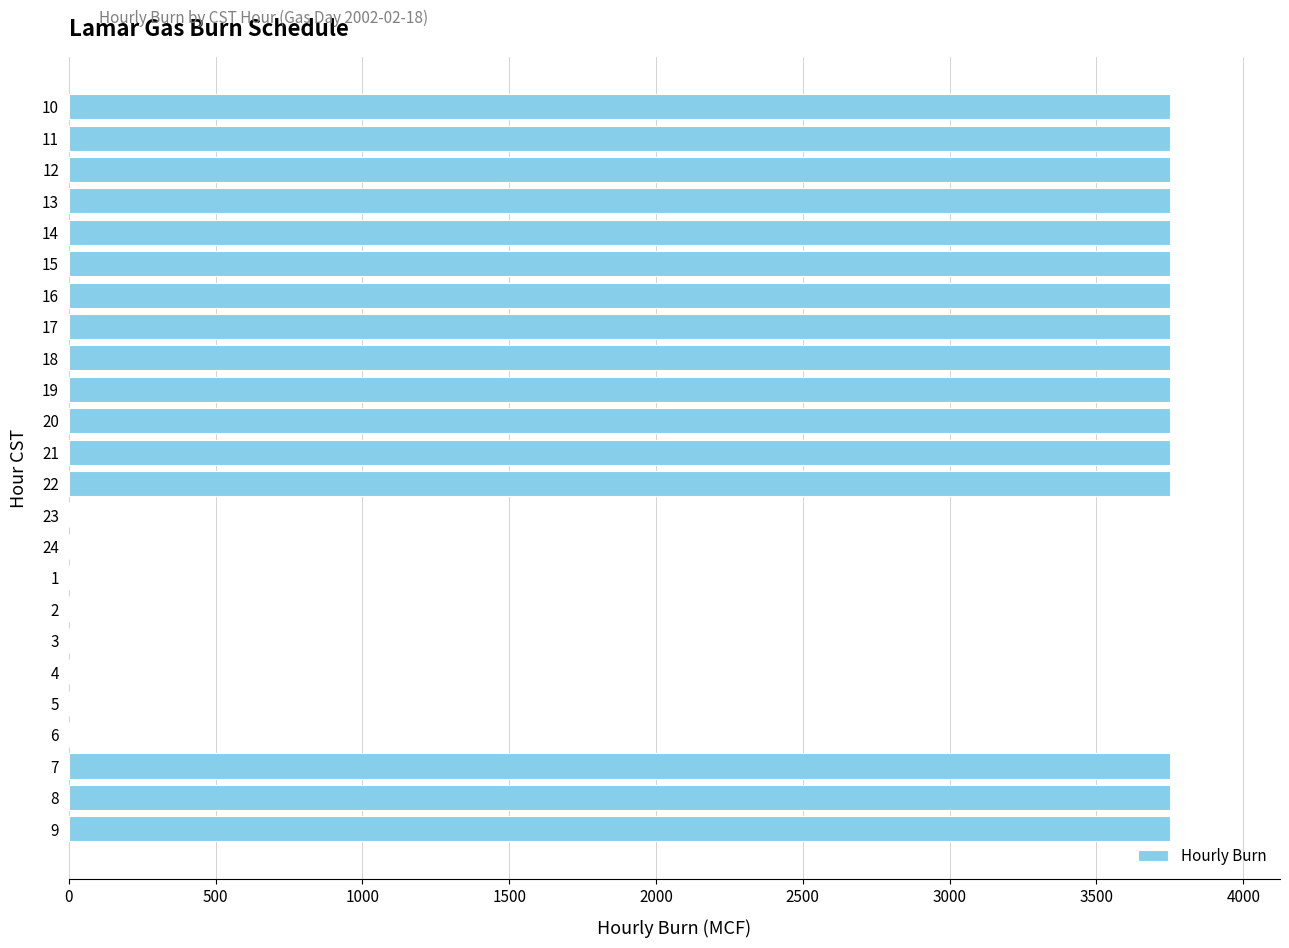

Are the bars horizontal?

Yes